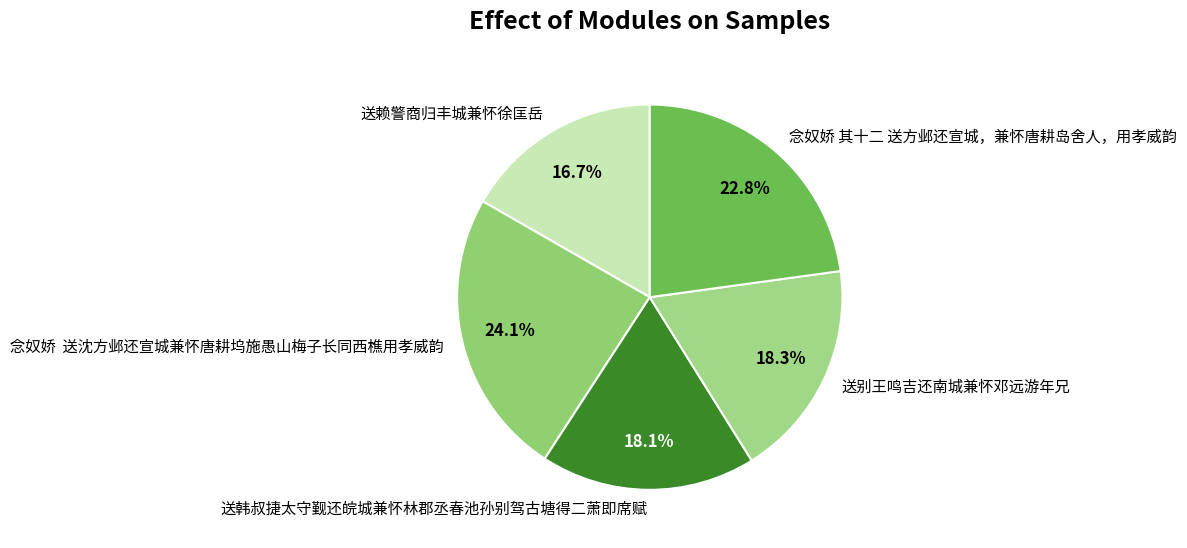

Which has a higher value, 送赖警商归丰城兼怀徐匡岳 or 念奴娇 送沈方邺还宣城兼怀唐耕坞施愚山梅子长同西樵用孝威韵?

念奴娇 送沈方邺还宣城兼怀唐耕坞施愚山梅子长同西樵用孝威韵